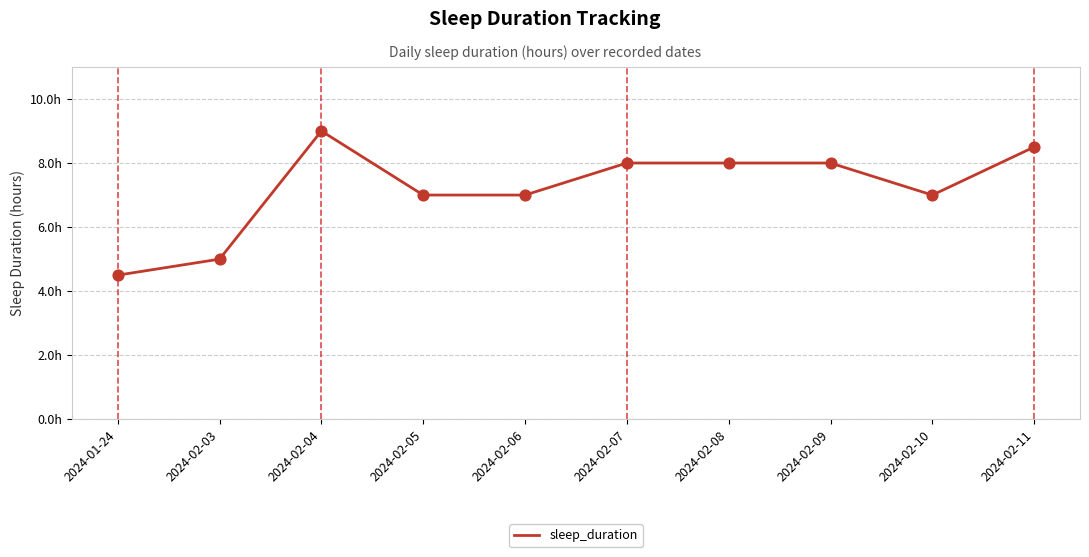

What is the change in value from 2024-02-06 to 2024-02-09?

+1.0